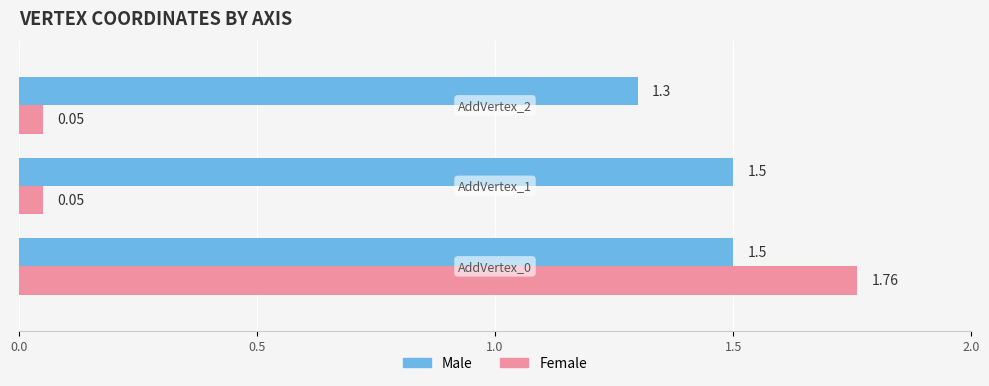

List the series in order of their peak value, highest first.

Female, Male